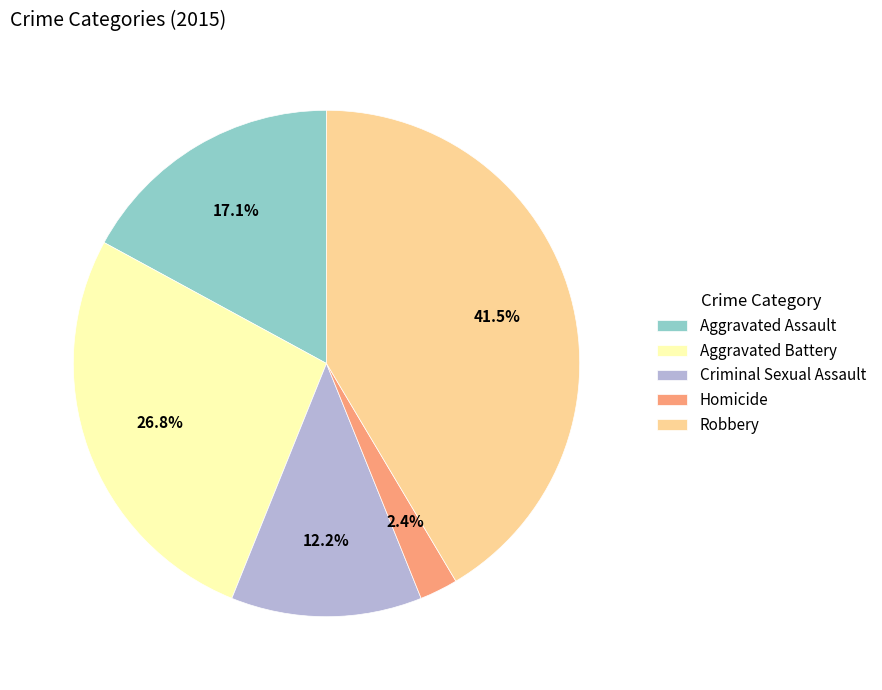

Which category has the smallest portion of the pie?

Homicide